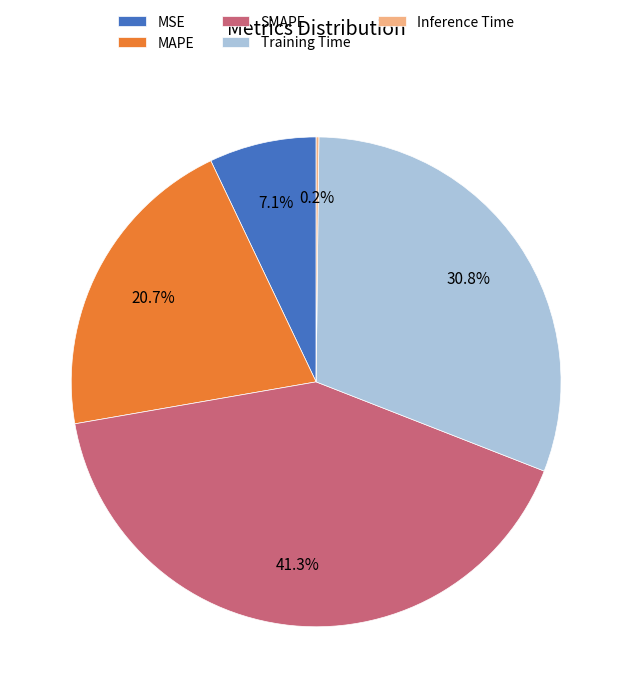

The Training Time slice represents 18% of the pie. True or false?

False